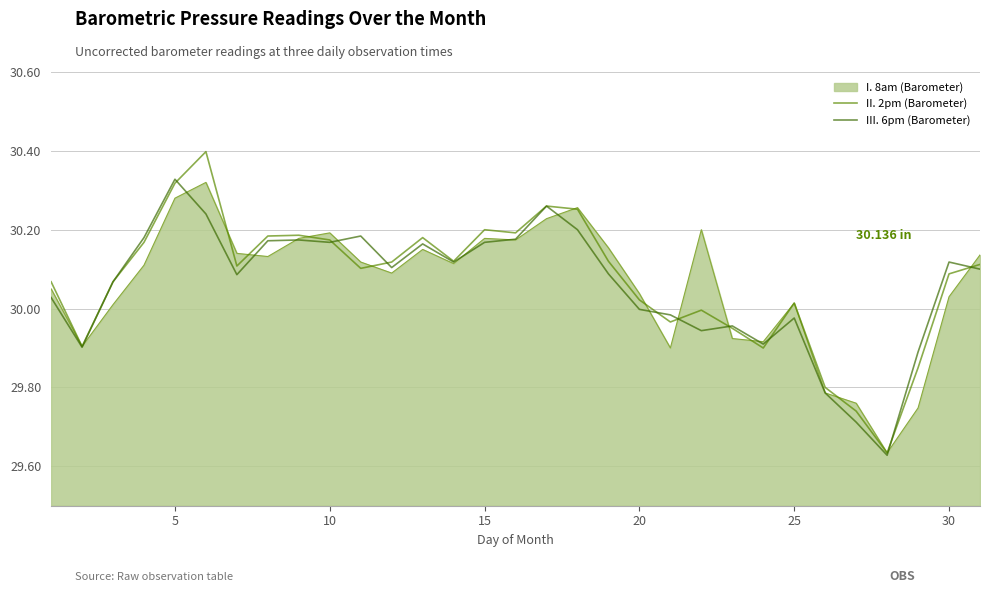

Which series has the widest spread of values?

II. 2pm (Barometer)